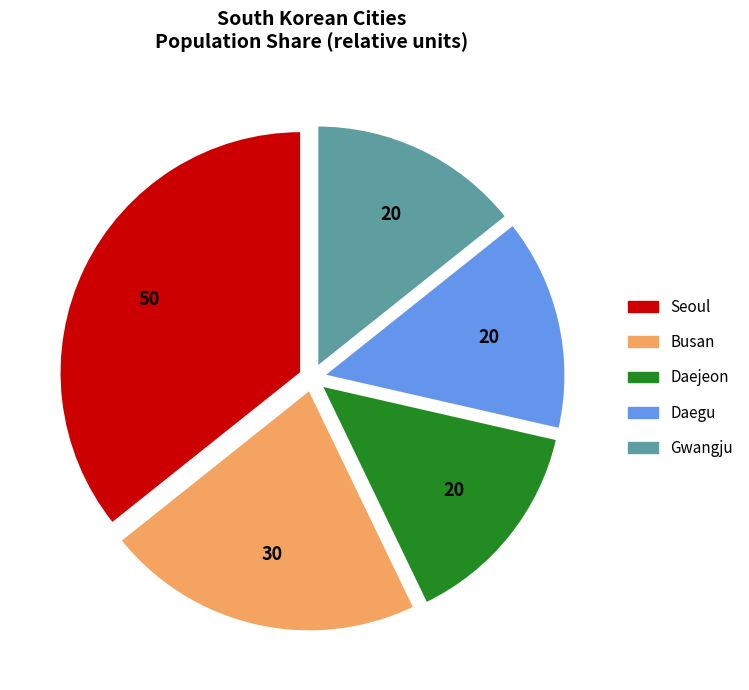

Is there a majority slice in this chart?

No